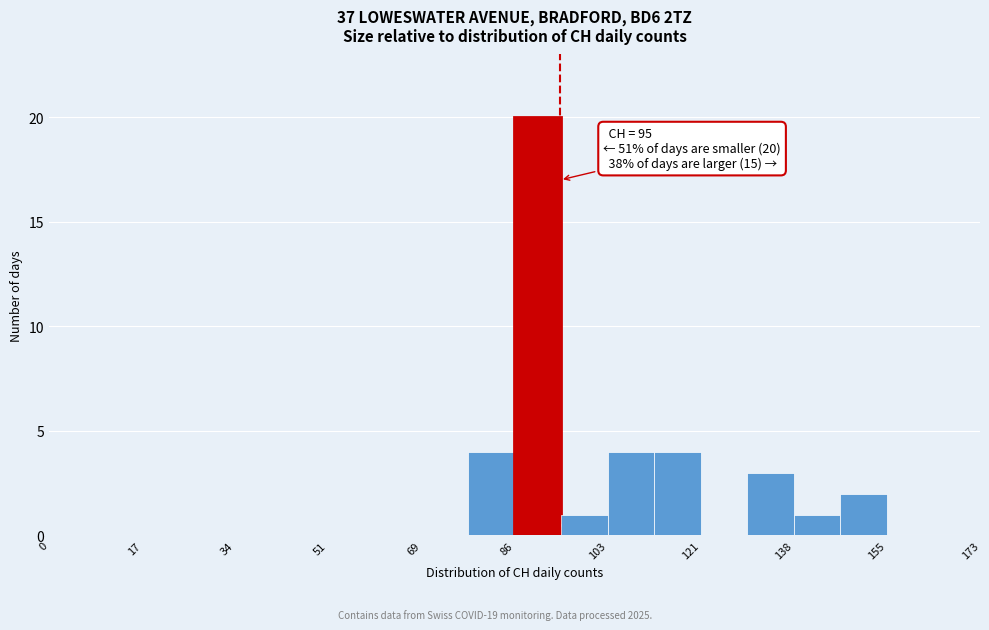

Which range on the x-axis has the tallest bar?

86 to 96